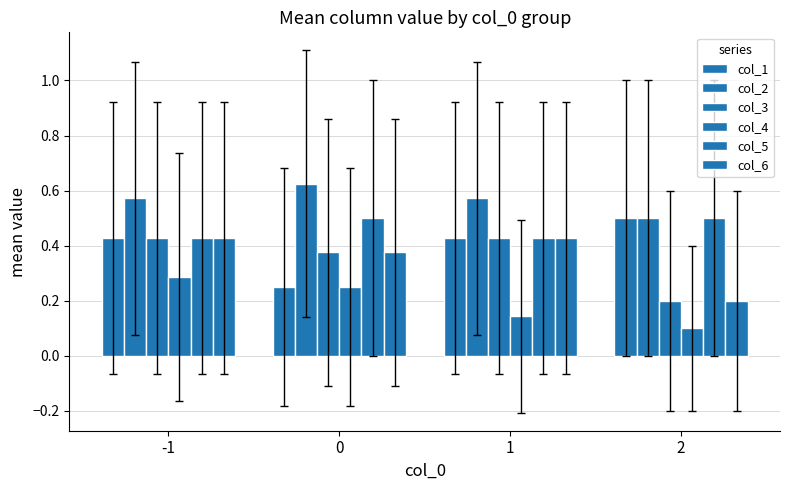

What is the difference between the col_2 values at 0 and 1?

0.1